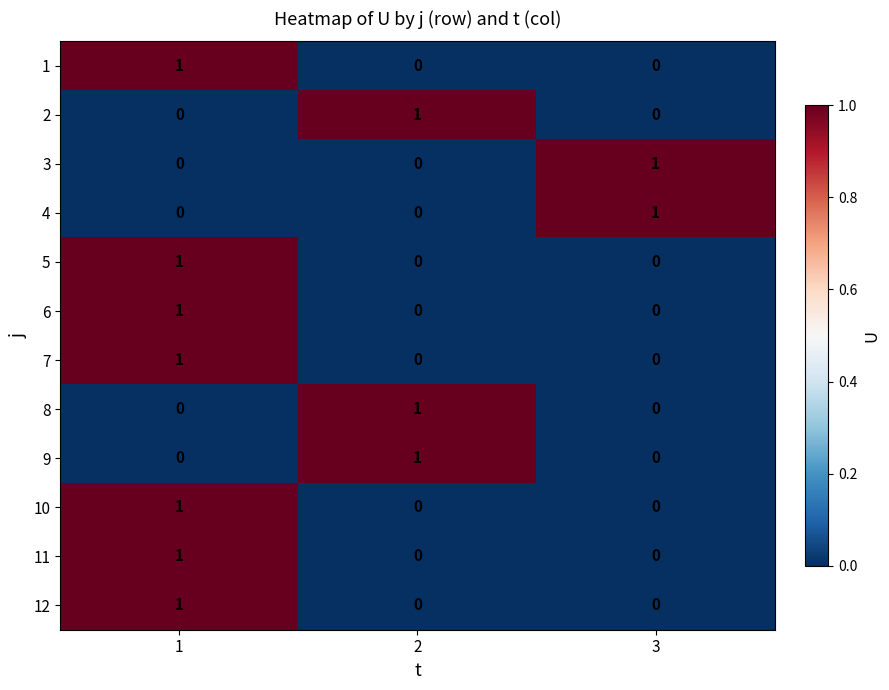

Is the value of 8 at 2 greater than the value of 12 at 3?

Yes